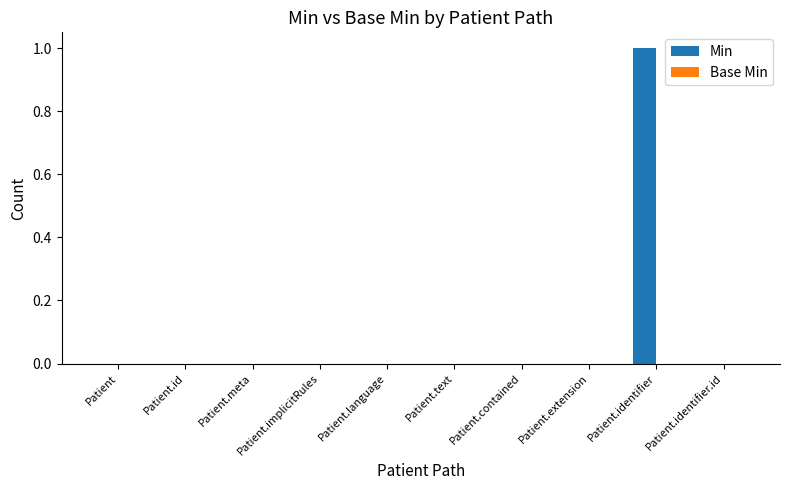

Count the number of data series in this chart.

1